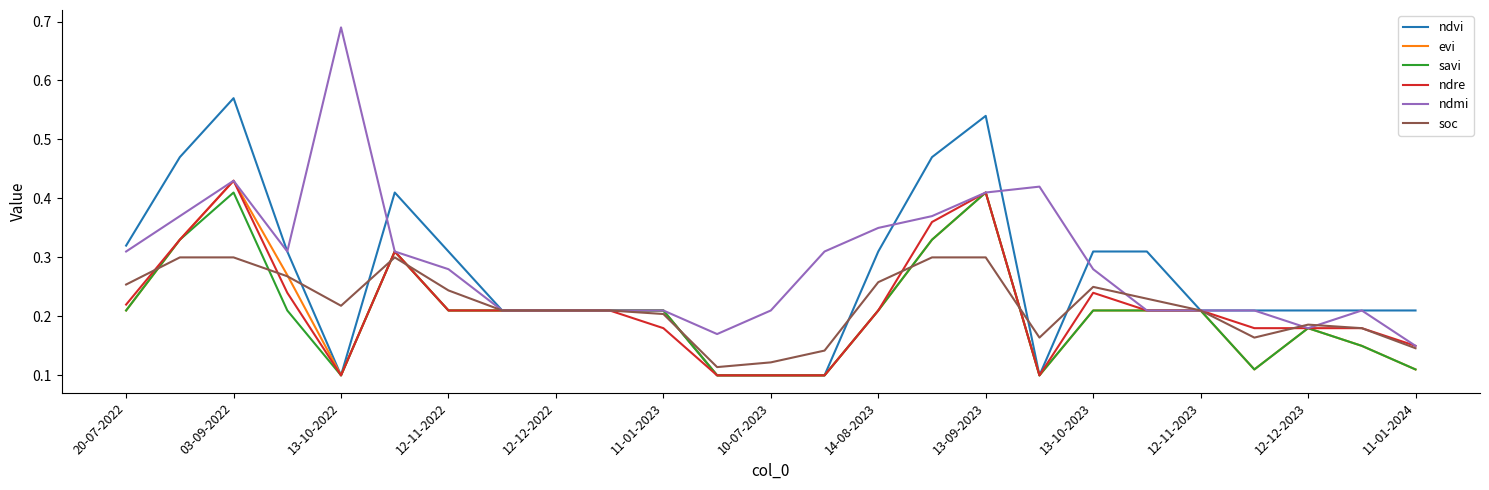

Which series has the widest spread of values?

ndmi